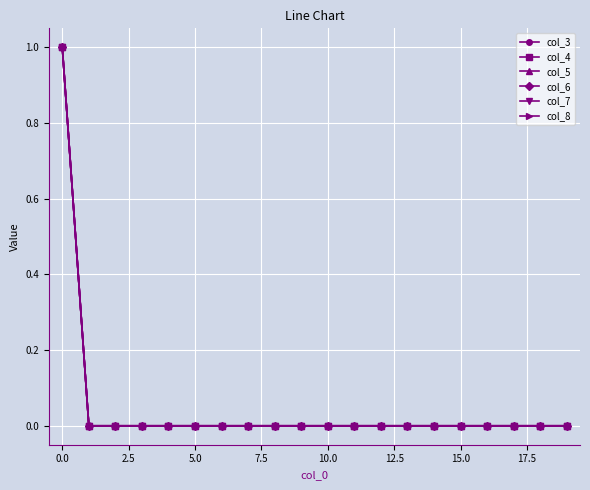

Is this an area chart (filled region under the line)?

No